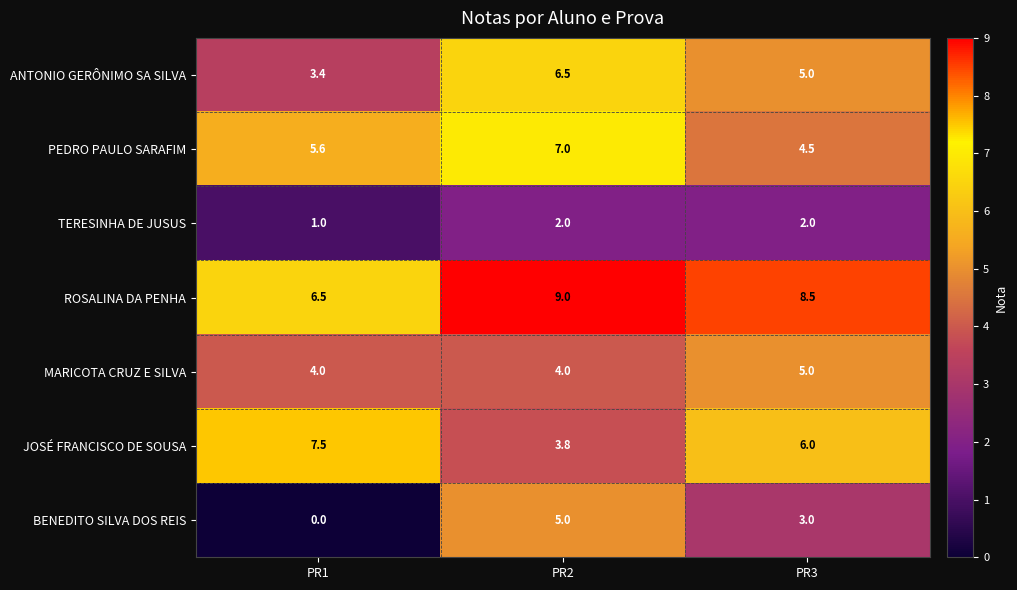

At how many categories does at least one series exceed 7?

3